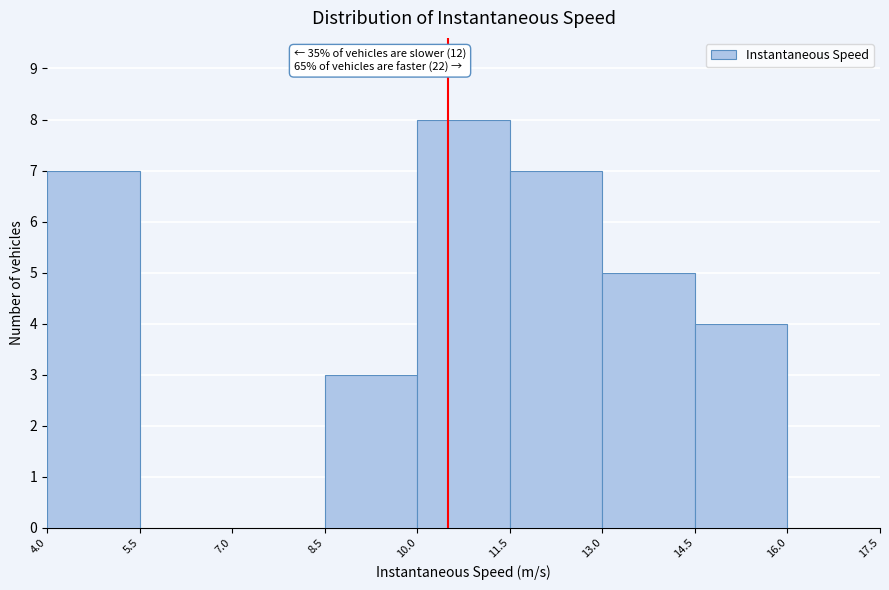

Which range on the x-axis has the tallest bar?

10.0 to 11.5